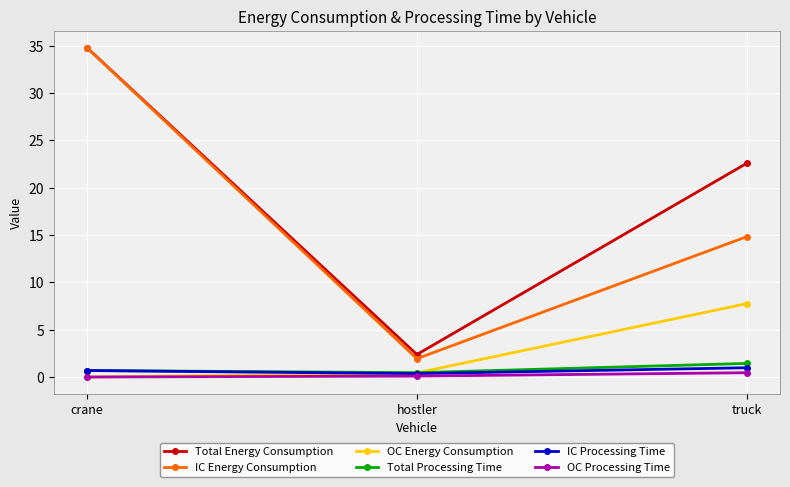

Which series has the widest spread of values?

IC Energy Consumption